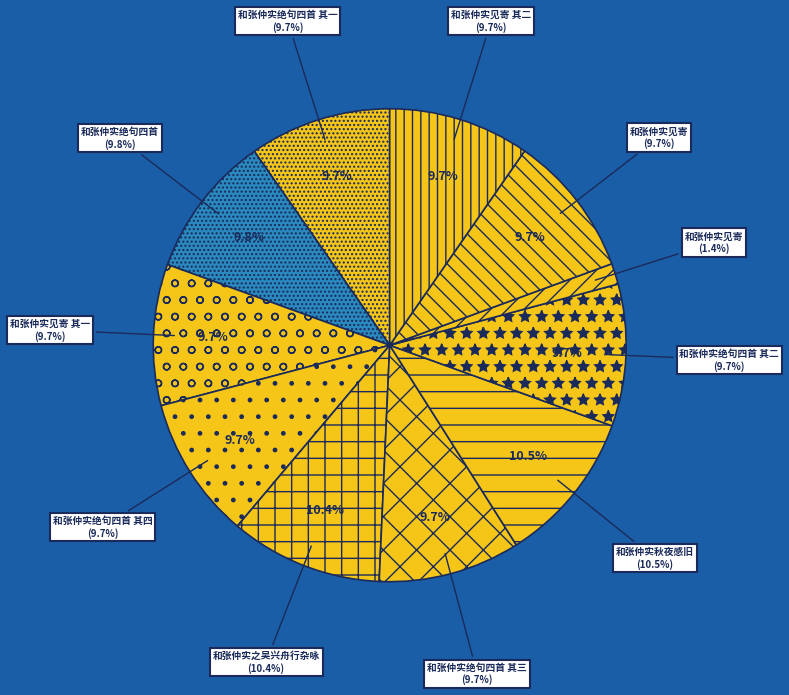

What is the smallest slice in the pie chart?

和张仲实见寄